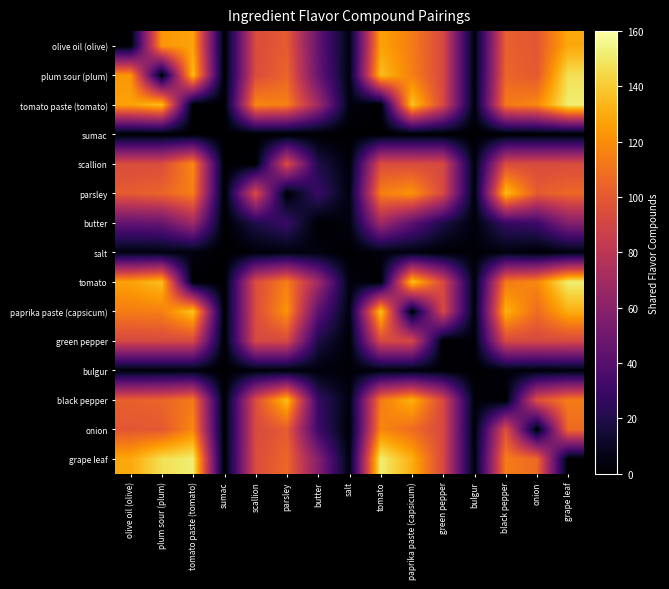

At which category does the chart reach its peak across all series?

grape leaf